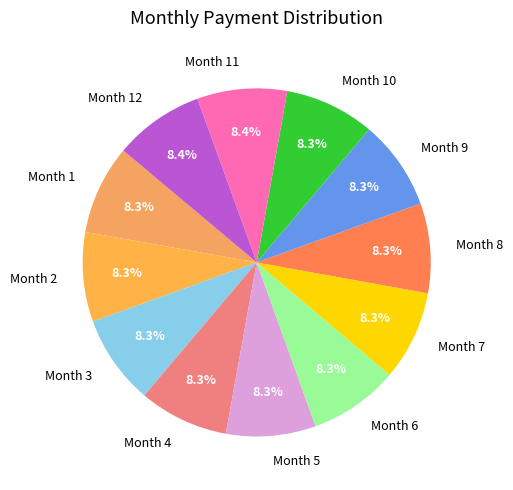

Is Month 8 the majority of the pie?

No